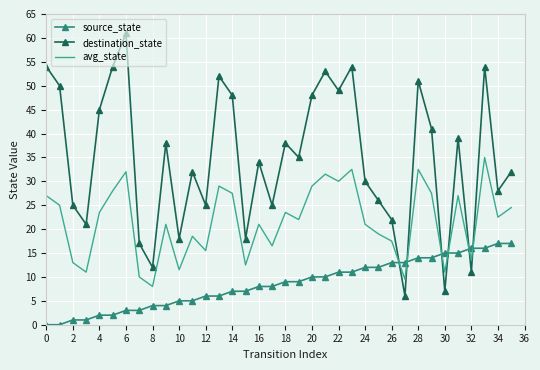

What is the maximum value for destination_state?

61.0